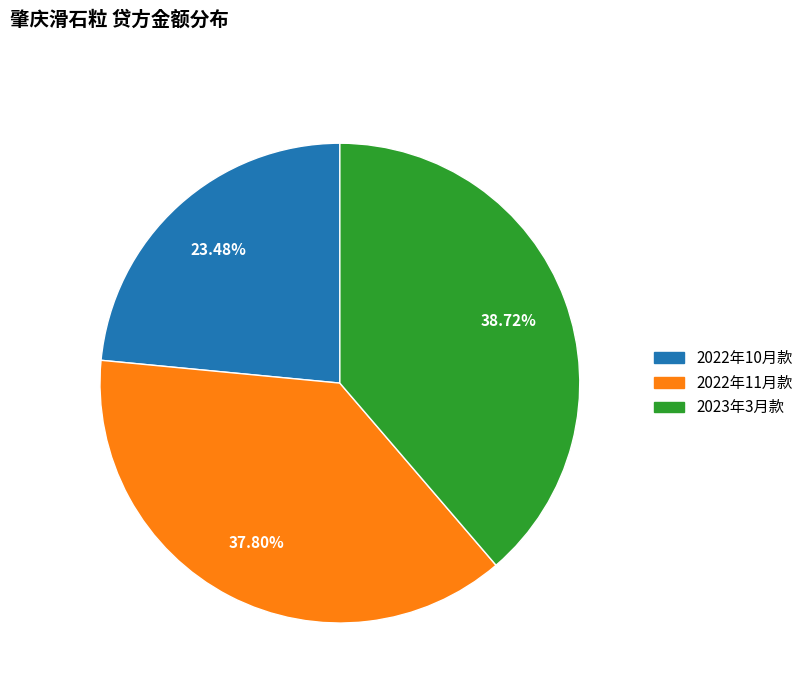

Does any single category account for the majority?

No